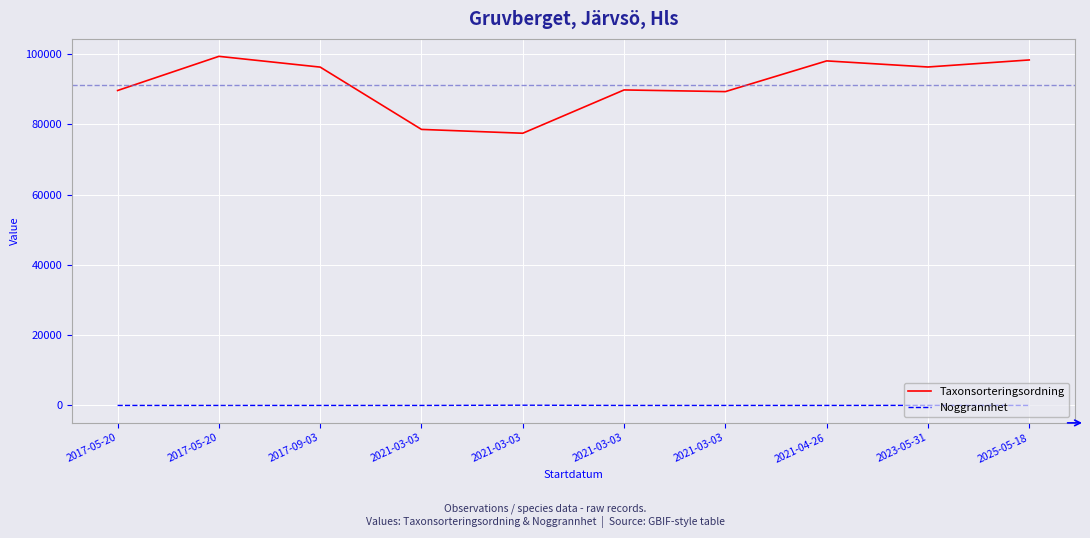

What is the difference between the Taxonsorteringsordning values at 2017-05-20 and 2021-03-03?

21892